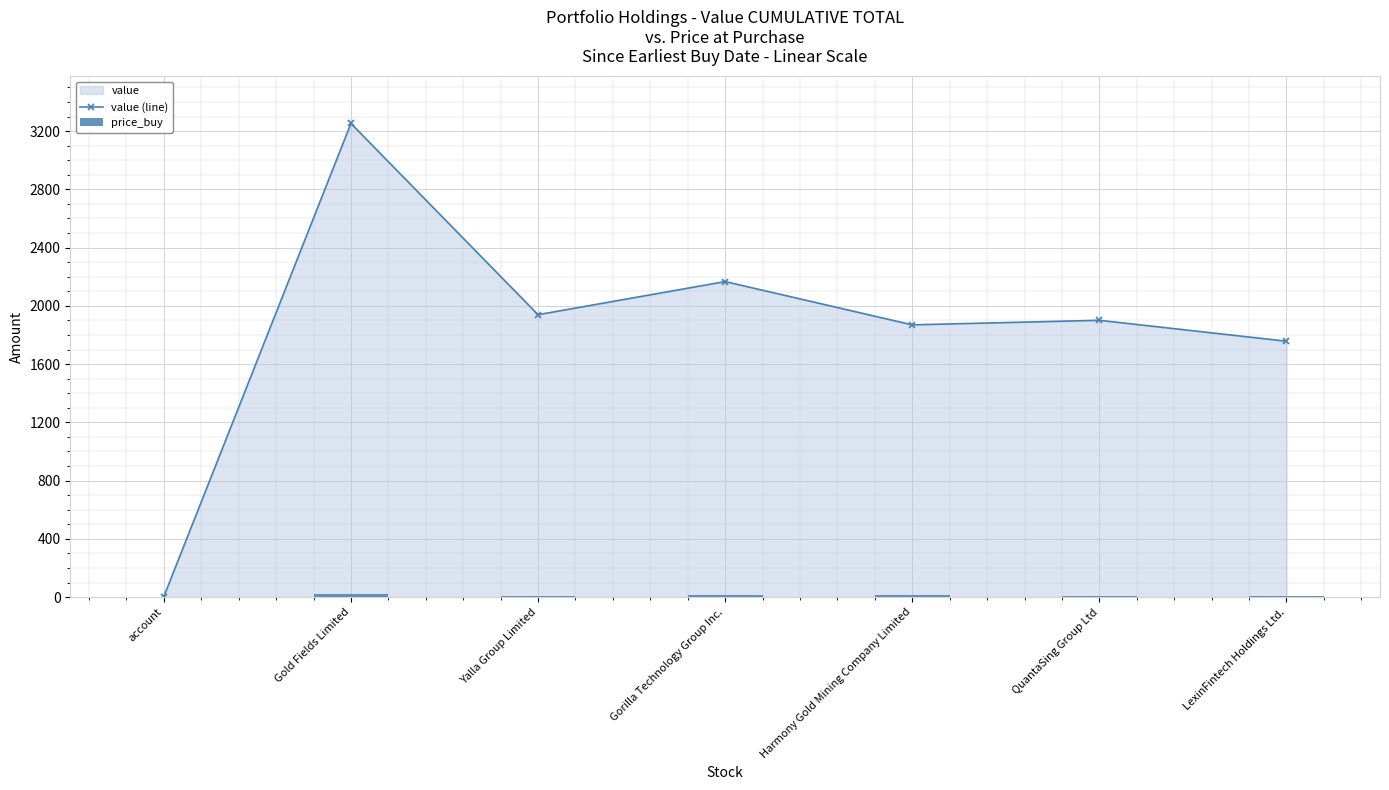

True or false: value (line) has a value of 1757.1 at LexinFintech Holdings Ltd..

True